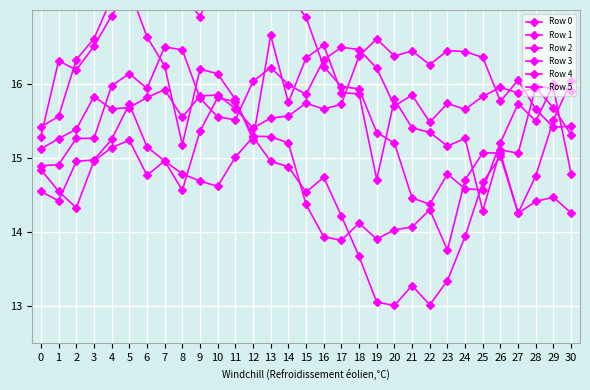

Reading right to left, transcribe all the data shown in this chart.

Row 0: 30=16.0	29=15.5	28=14.8	27=14.3	26=15.1	25=15.1	24=14.7	23=13.8	22=14.3	21=14.1	20=14.0	19=13.9	18=14.1	17=13.9	16=13.9	15=14.4	14=15.2	13=15.3	12=15.3	11=15.8	10=15.8	9=15.4	8=14.6	7=15.0	6=14.8	5=15.2	4=15.1	3=15.0	2=14.3	1=14.6	0=14.8
Row 1: 30=14.3	29=14.5	28=14.4	27=14.3	26=15.0	25=14.7	24=13.9	23=13.3	22=13.0	21=13.3	20=13.0	19=13.1	18=13.7	17=14.2	16=14.7	15=14.5	14=14.9	13=15.0	12=15.3	11=15.0	10=14.6	9=14.7	8=14.8	7=15.0	6=15.2	5=15.7	4=15.3	3=15.0	2=15.0	1=14.4	0=14.5
Row 2: 30=15.3	29=15.7	28=16.0	27=15.9	26=16.0	25=15.8	24=15.7	23=15.7	22=15.5	21=15.9	20=15.7	19=16.2	18=16.5	17=16.5	16=16.3	15=15.9	14=16.0	13=16.2	12=16.0	11=15.5	10=15.6	9=15.8	8=16.5	7=16.5	6=15.9	5=16.1	4=16.0	3=15.3	2=15.3	1=14.9	0=14.9
Row 3: 30=14.8	29=15.9	28=16.0	27=15.1	26=15.1	25=14.3	24=15.3	23=15.2	22=15.3	21=15.4	20=15.8	19=14.7	18=15.9	17=15.9	16=16.5	15=16.4	14=15.8	13=16.7	12=15.2	11=15.8	10=16.1	9=16.2	8=15.2	7=16.2	6=16.6	5=17.3	4=16.9	3=16.5	2=16.2	1=16.3	0=15.3
Row 4: 30=15.4	29=15.4	28=15.7	27=16.1	26=15.8	25=16.4	24=16.4	23=16.5	22=16.3	21=16.4	20=16.4	19=16.6	18=16.4	17=15.7	16=15.7	15=15.7	14=15.6	13=15.5	12=15.4	11=15.7	10=15.9	9=15.8	8=15.6	7=15.9	6=15.8	5=15.7	4=15.7	3=15.8	2=15.4	1=15.3	0=15.1
Row 5: 30=15.9	29=16.0	28=15.5	27=15.7	26=15.2	25=14.6	24=14.6	23=14.8	22=14.4	21=14.5	20=15.2	19=15.3	18=15.9	17=16.0	16=16.2	15=16.9	14=17.2	13=17.2	12=17.1	11=17.7	10=17.4	9=16.9	8=17.2	7=17.3	6=17.1	5=17.2	4=17.2	3=16.6	2=16.3	1=15.6	0=15.4